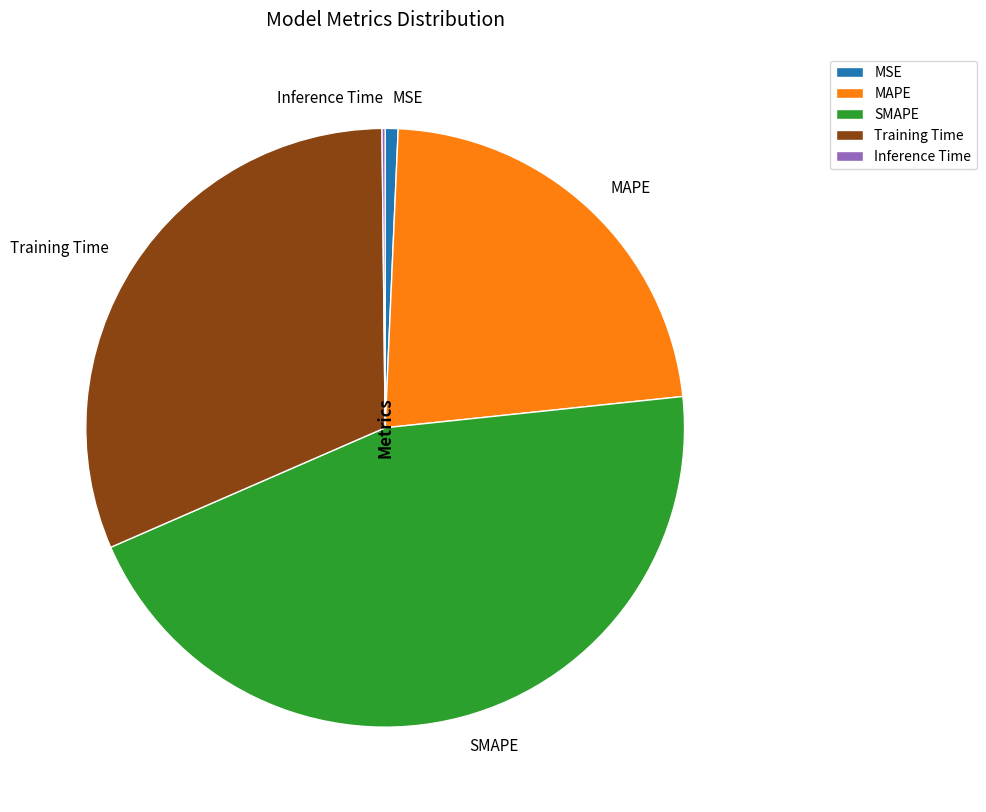

Is the sum of SMAPE and MAPE greater than half?

Yes